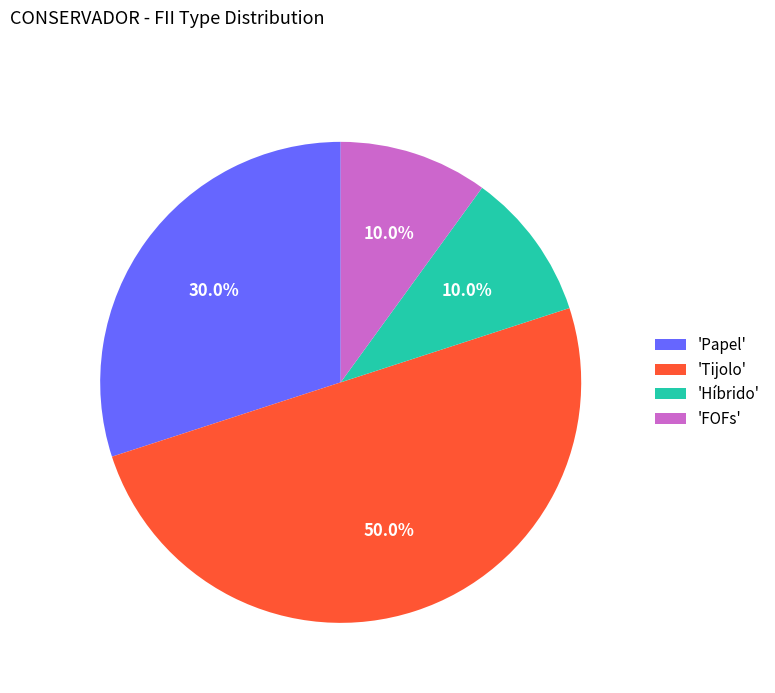

How many segments does this pie chart have?

4